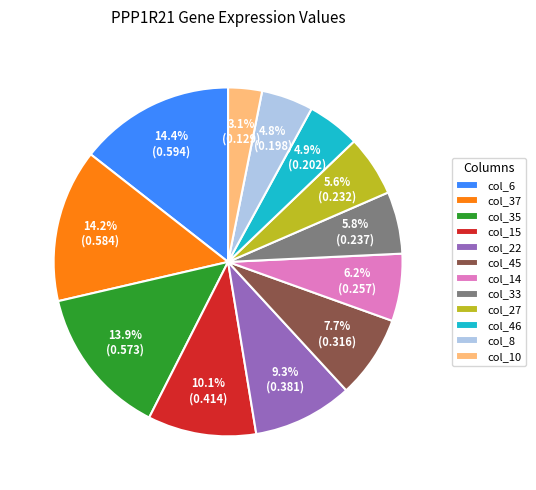

What is the smallest slice in the pie chart?

col_10